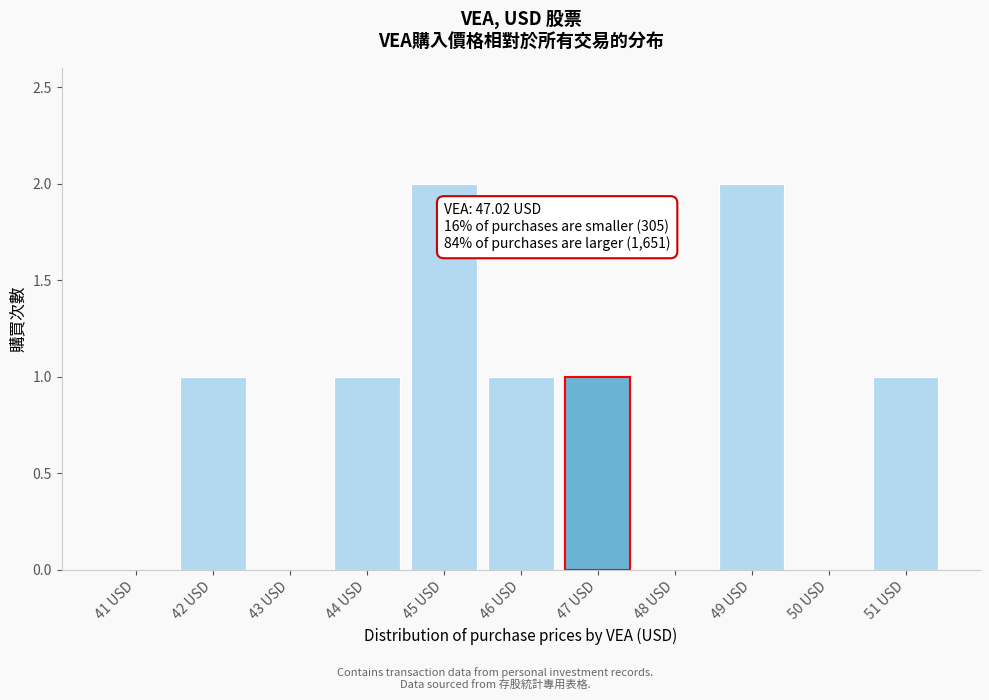

Reading left to right, list all the values displayed in this chart.

41 USD=0	42 USD=1	43 USD=0	44 USD=1	45 USD=2	46 USD=1	47 USD=1	48 USD=0	49 USD=2	50 USD=0	51 USD=1